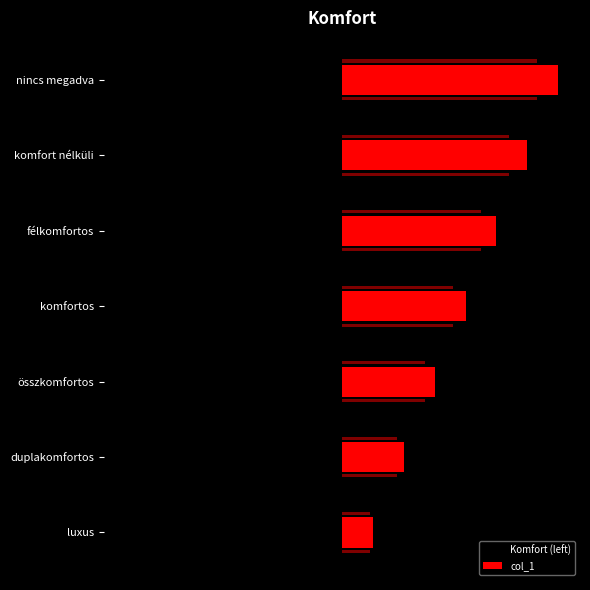

What is the value of the Komfort (left) bar at the 5th from the left?

-5